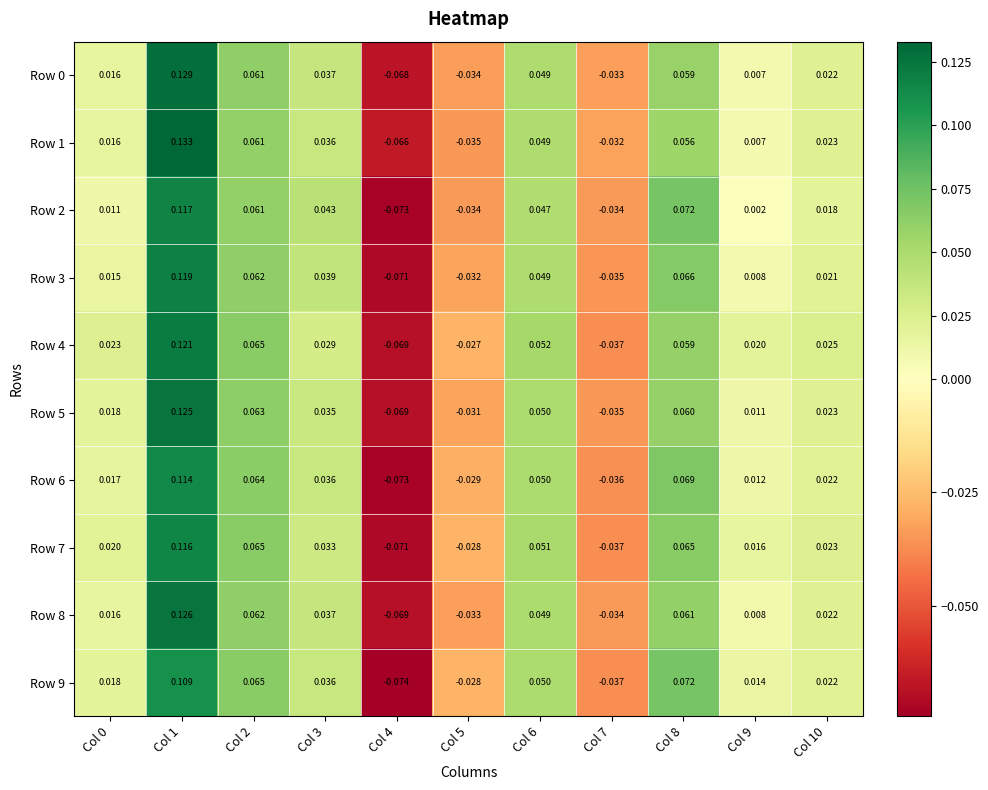

How many series are shown in this chart?

10